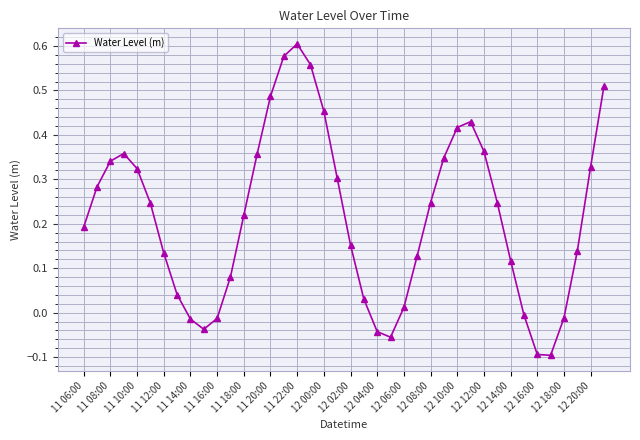

How many values are below zero?

9